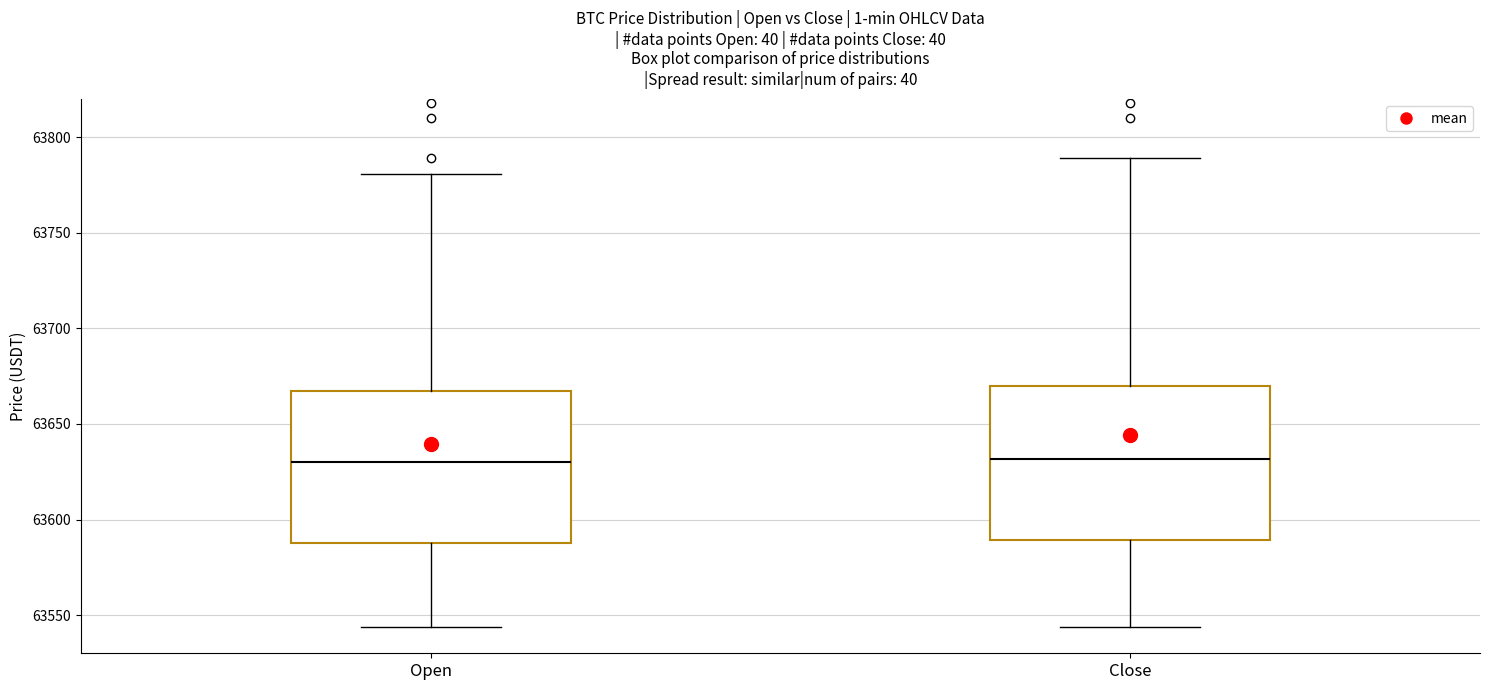

Where is the upper edge of the box for Open on the y-axis? The values are not printed on the chart, so give them approximately, as read against the axis.

63665